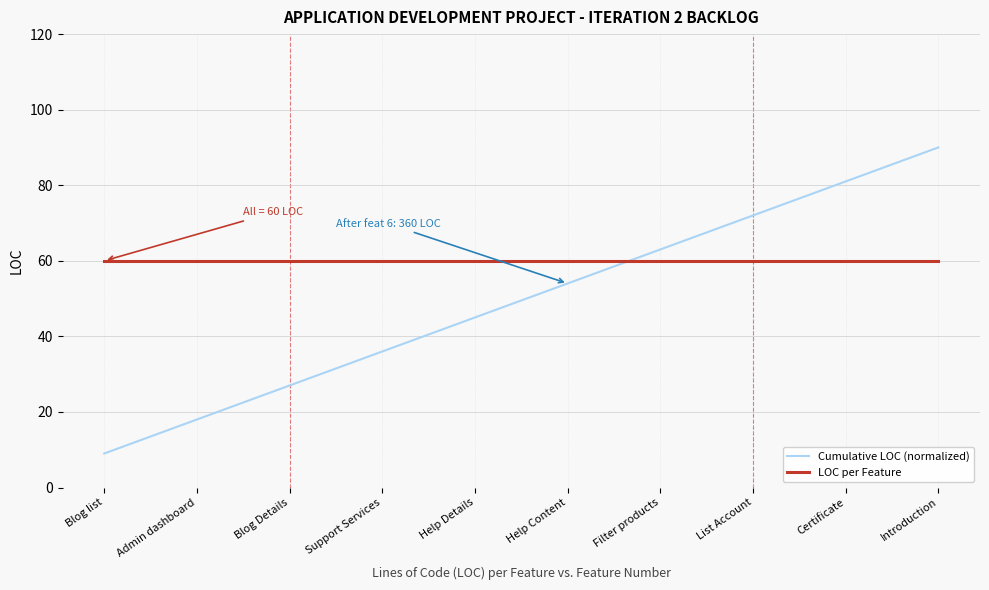

What position from the right is Certificate?

2